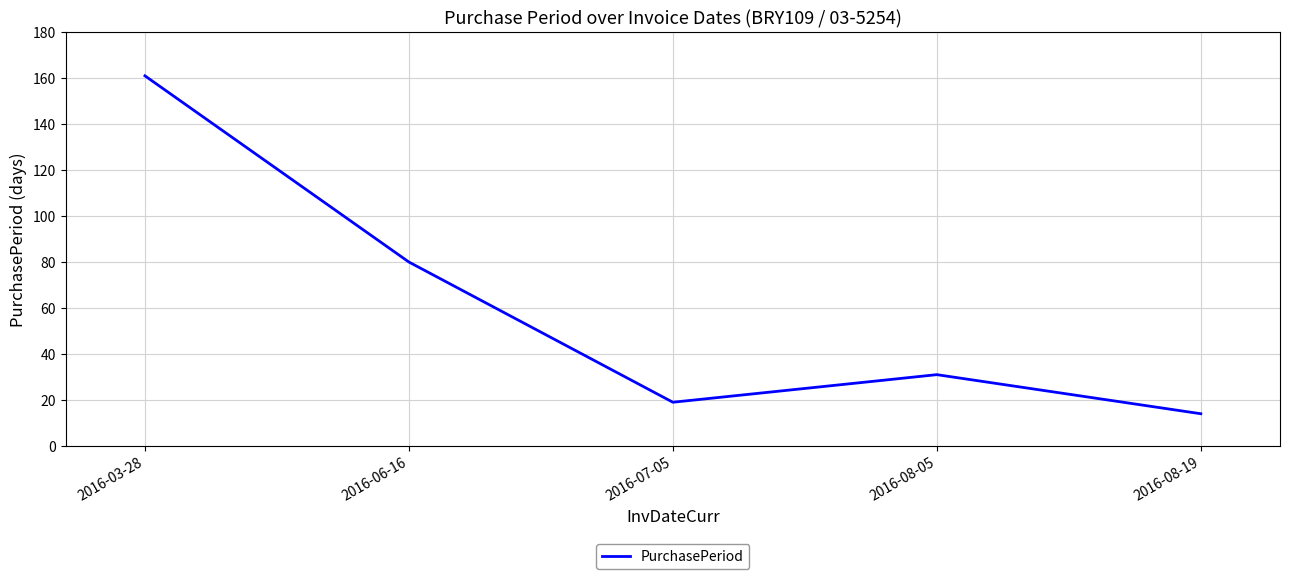

At which label is the value closest to 87?

2016-06-16